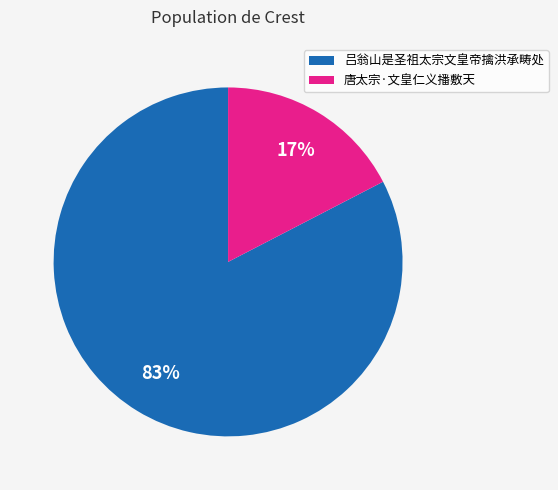

Does any single category account for the majority?

Yes